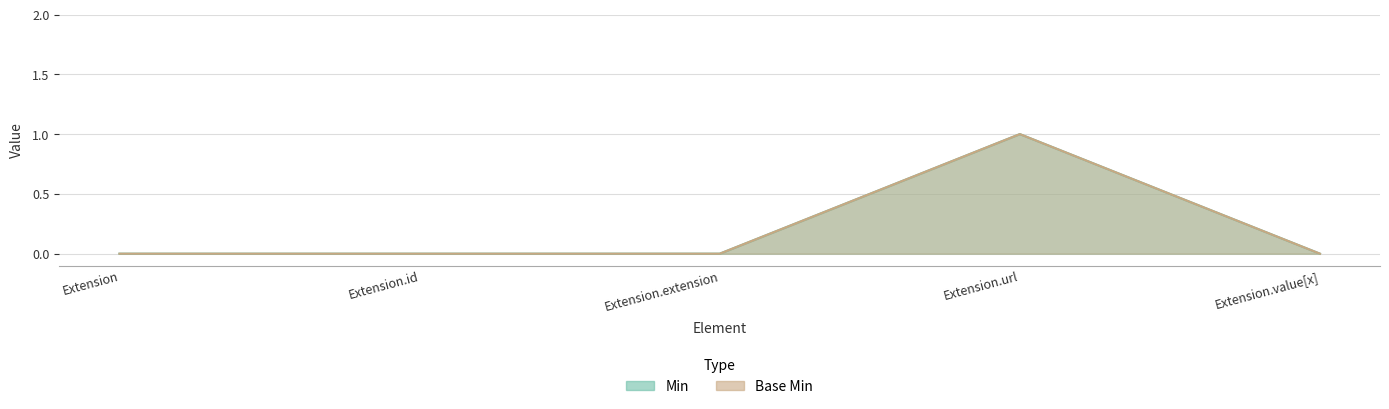

Does the chart have visible grid lines?

Yes